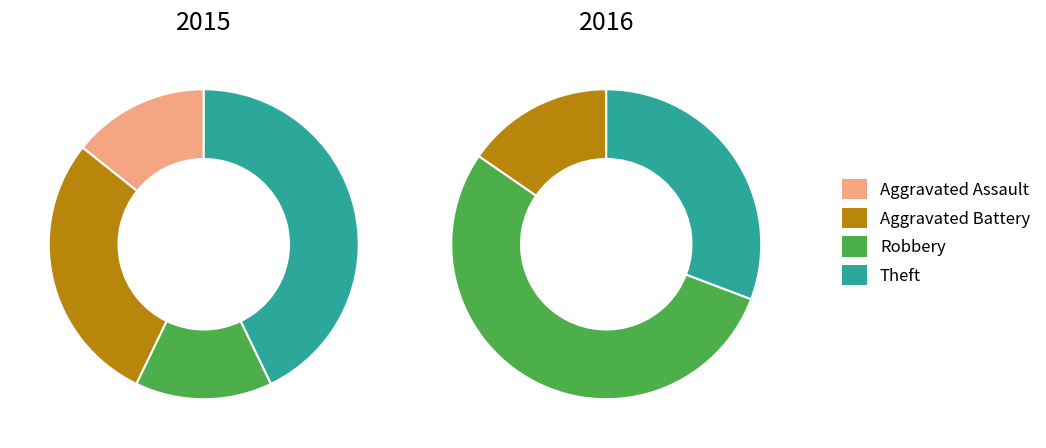

What percentage is NOT represented by 3?

57.1%